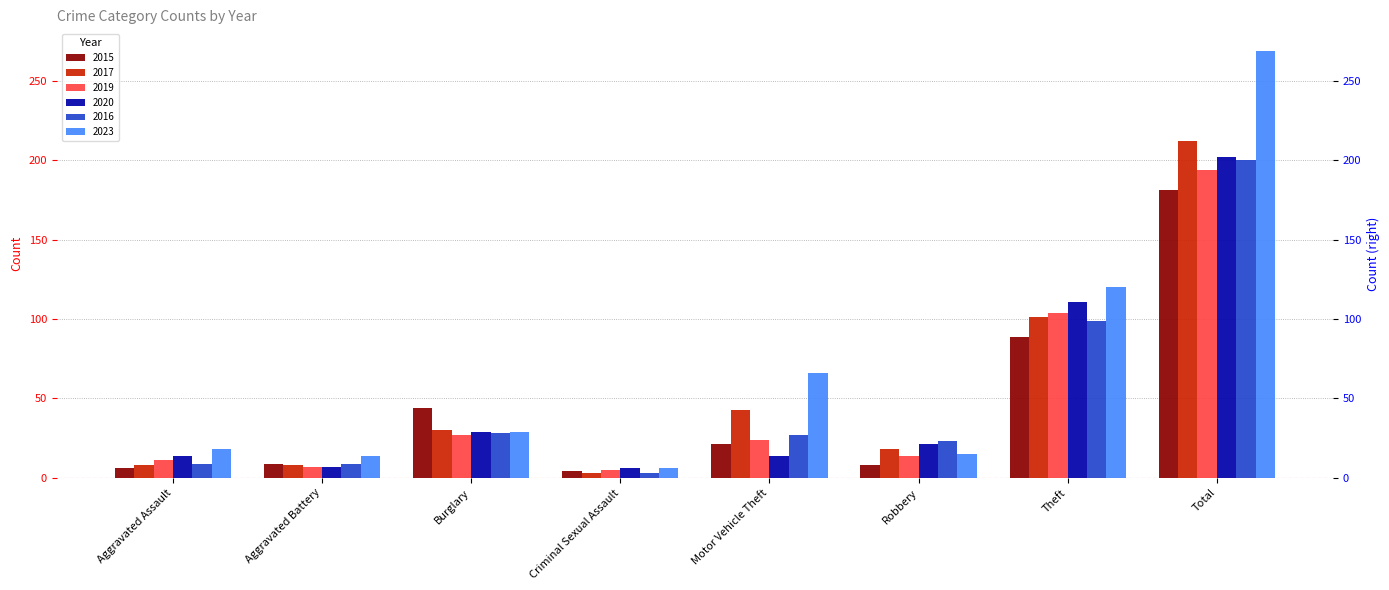

At which category does the chart reach its peak across all series?

Total